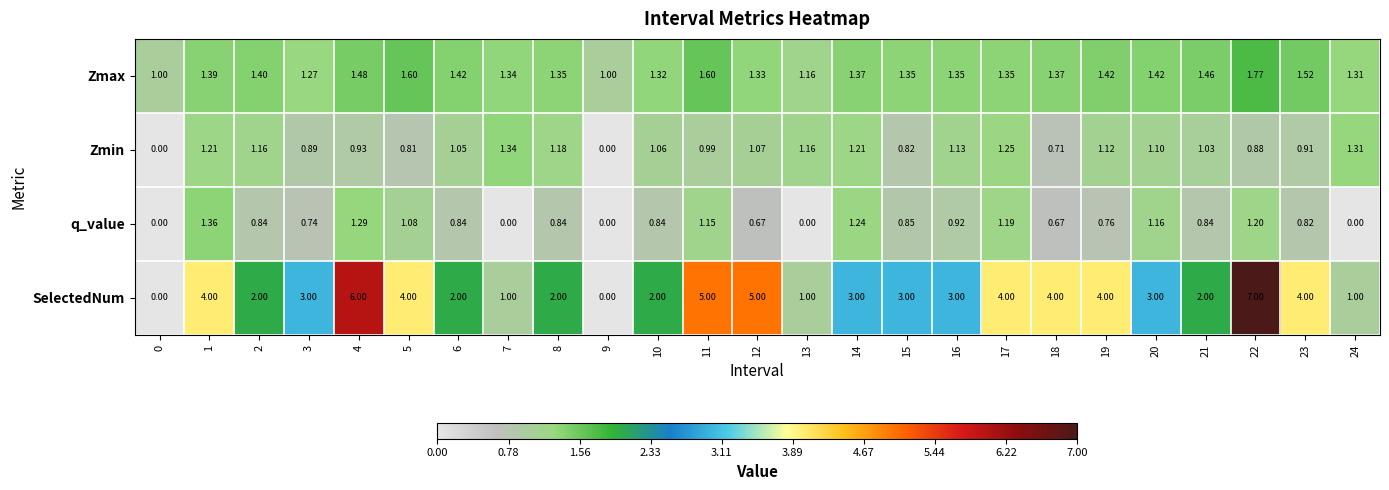

How many series are shown in this chart?

4